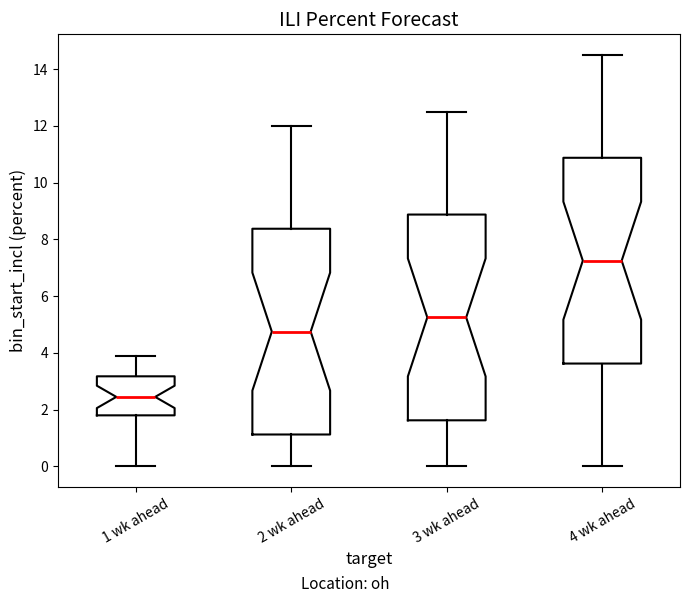

Which box has the highest median line?

4 wk ahead